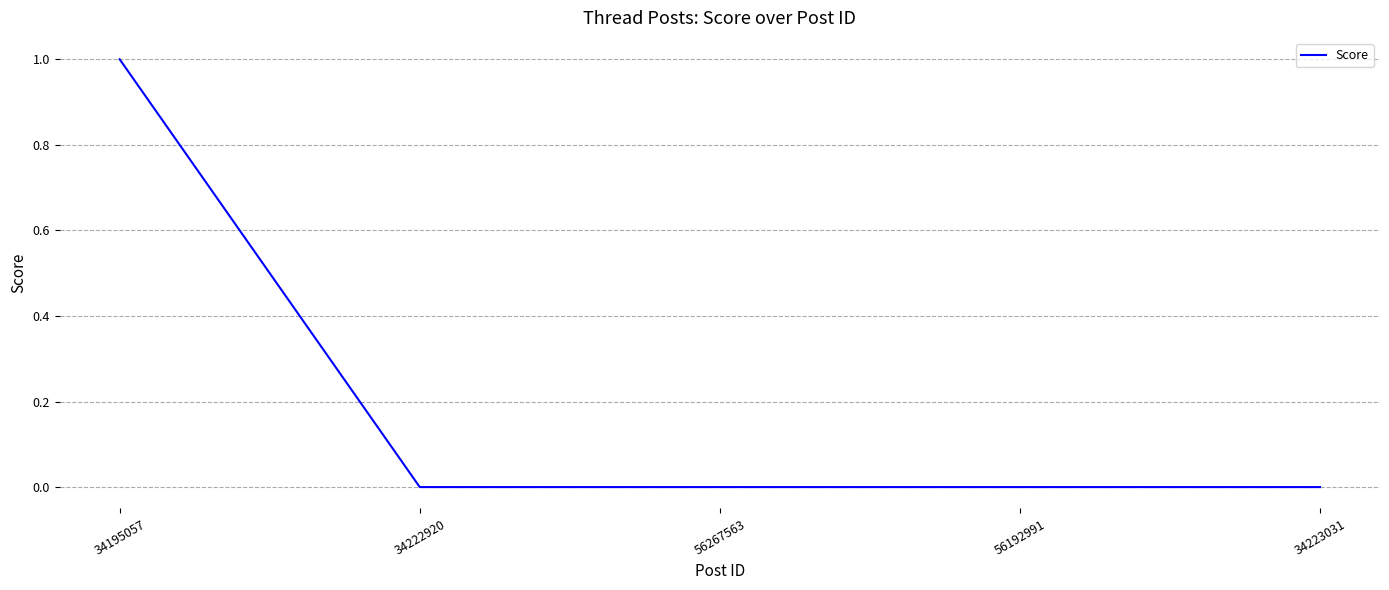

Reading left to right, list all the values displayed in this chart.

1	0	0	0	0